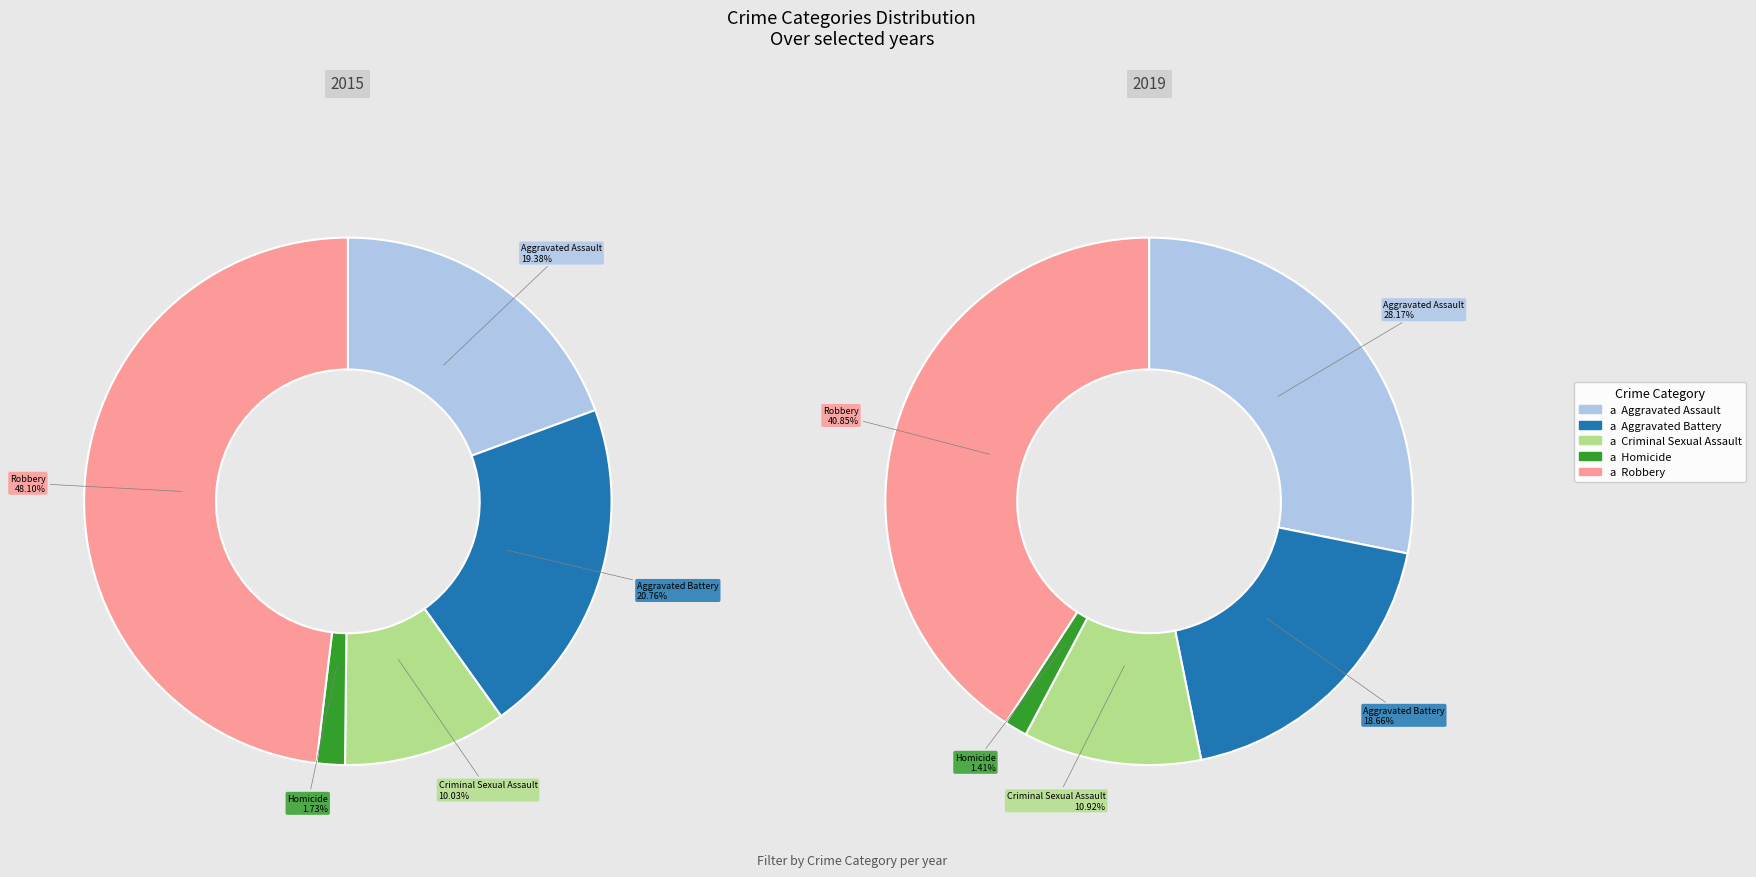

True or false: 5 accounts for 11% of the total.

True